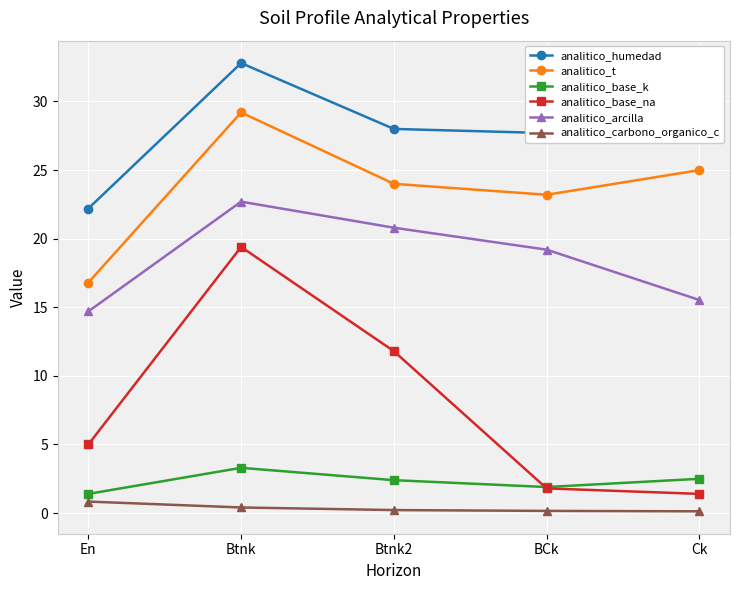

Is it true that analitico_humedad equals 28.0 at Btnk2?

True